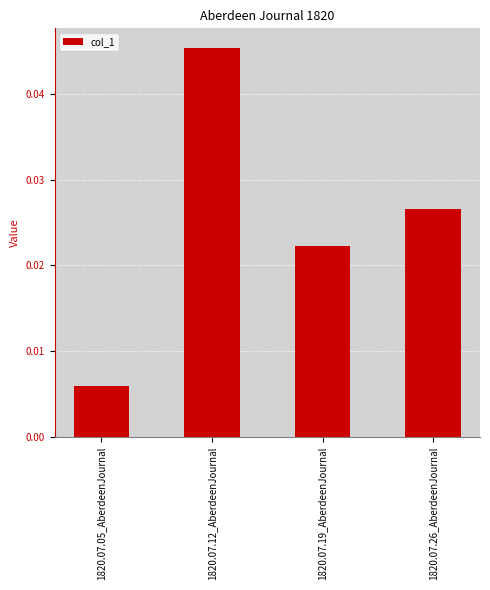

Is it true that the value at 1820.07.12_AberdeenJournal is 0.1?

False